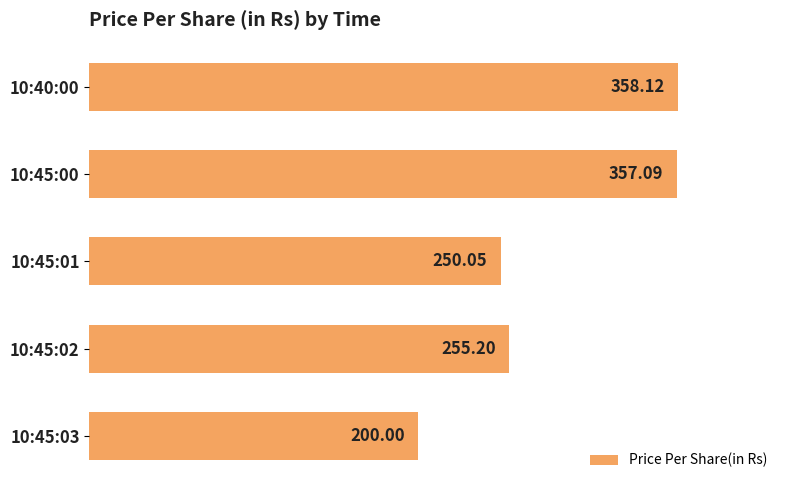

List the labels in order of value, smallest first.

10:45:03, 10:45:01, 10:45:02, 10:45:00, 10:40:00